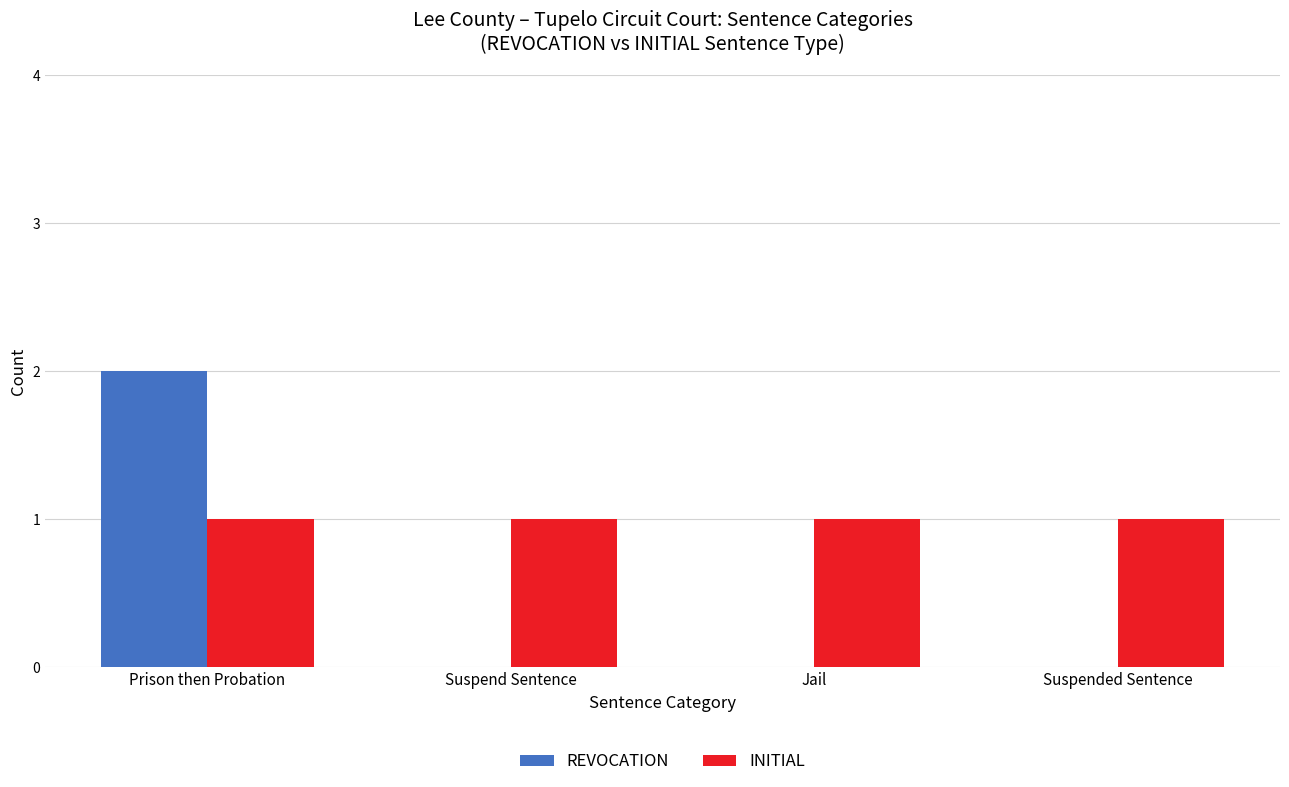

Which label corresponds to the largest value in the chart?

Prison then Probation